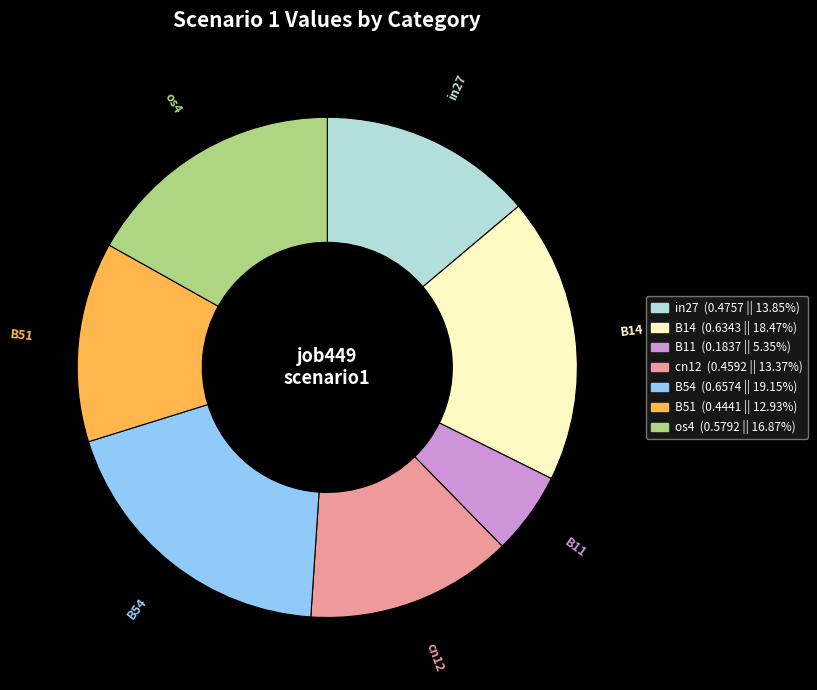

Which category has the biggest portion of the pie?

B54